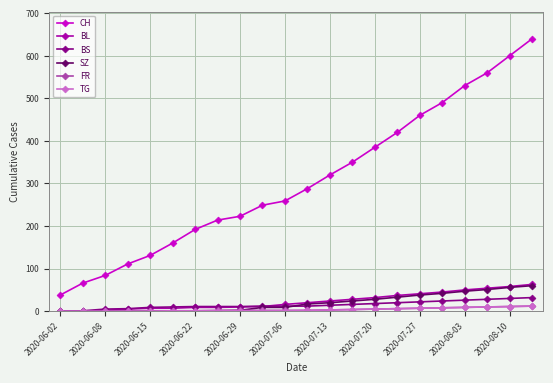

What is the highest value of the CH series?

640